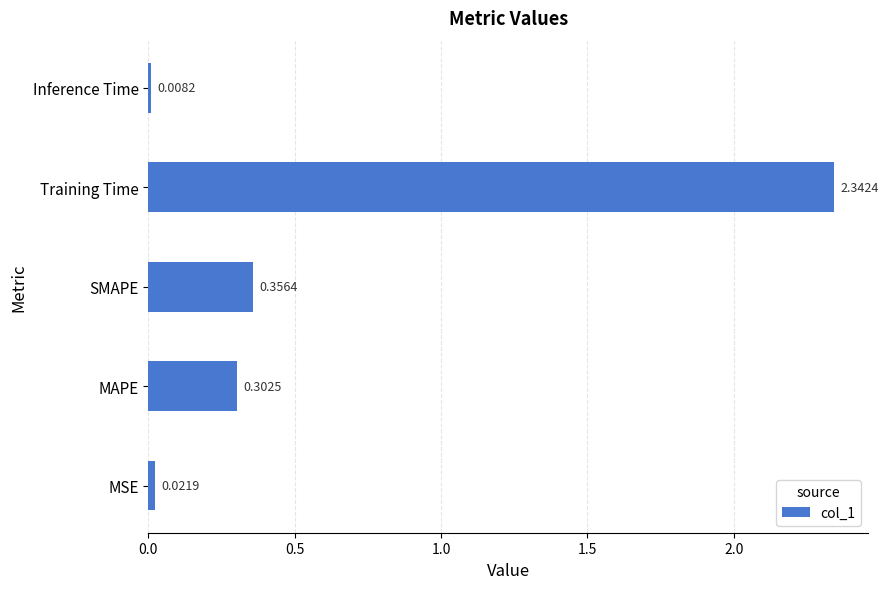

At which label is the value closest to 1?

SMAPE